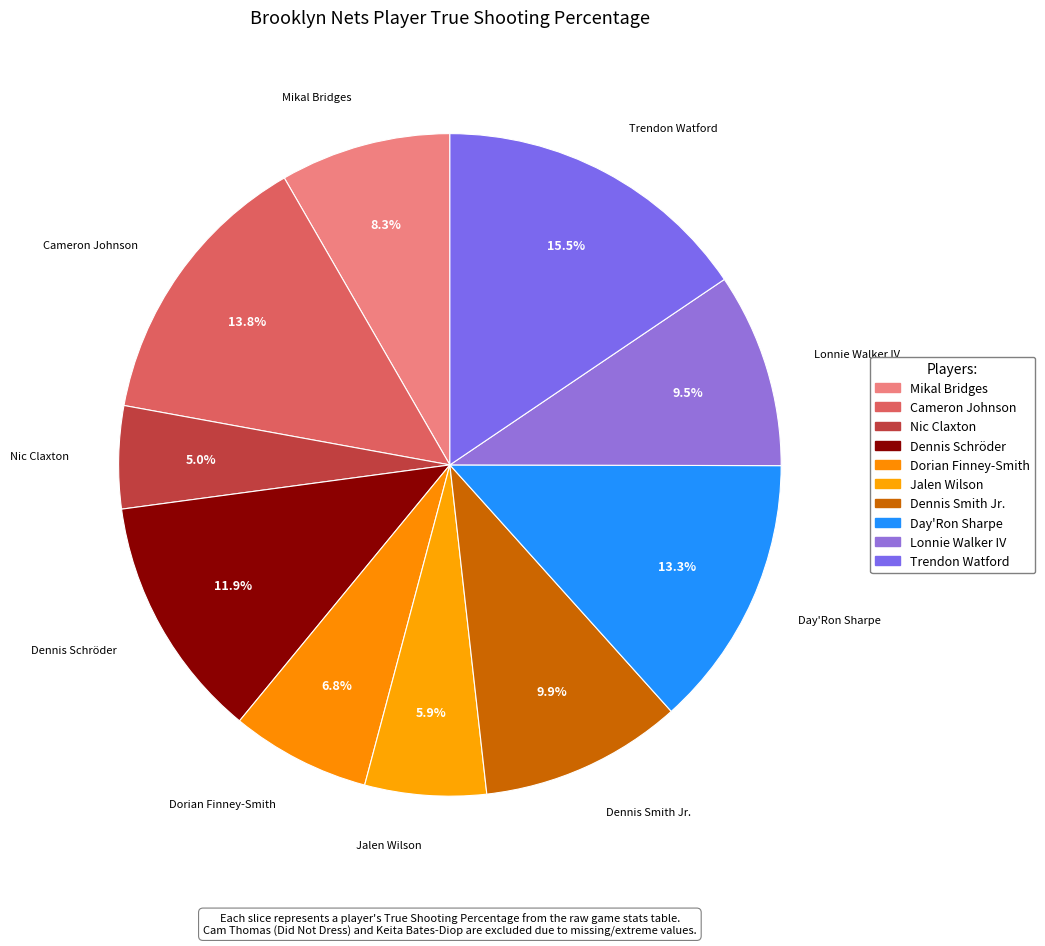

How many segments does this pie chart have?

10